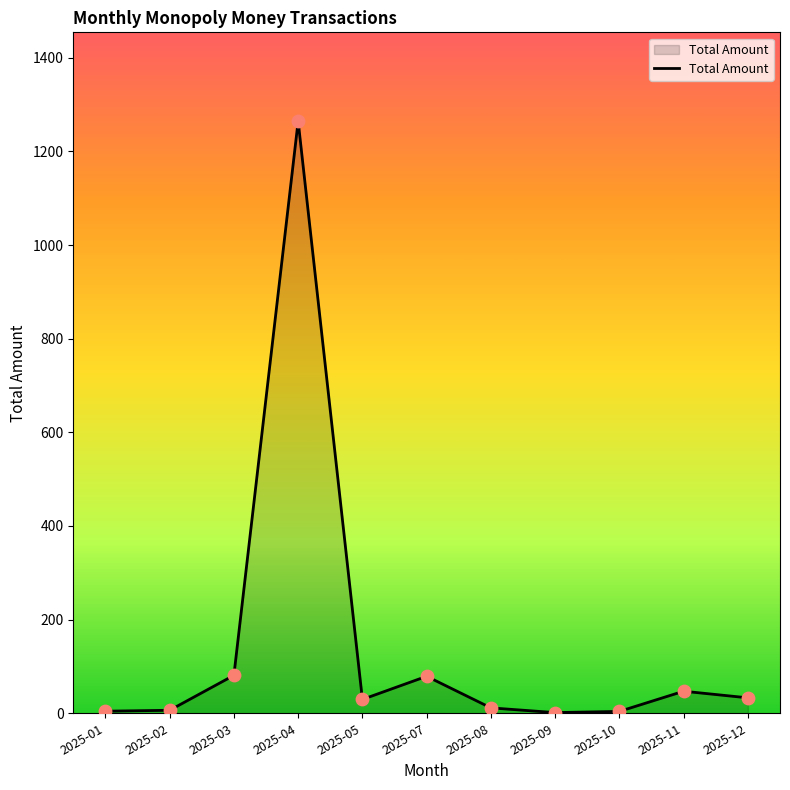

What is the change in value from 2025-04 to 2025-05?

-1235.1